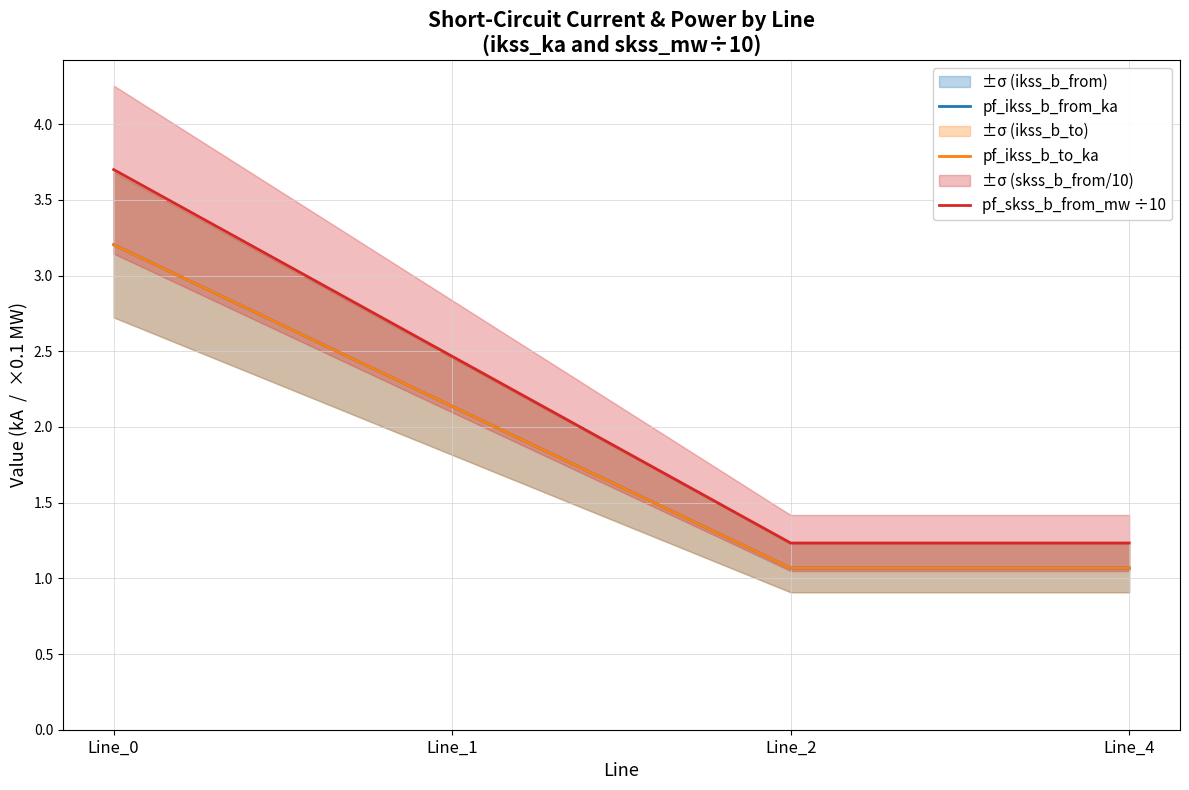

Where is the first local minimum for pf_ikss_b_from_ka?

Line_2